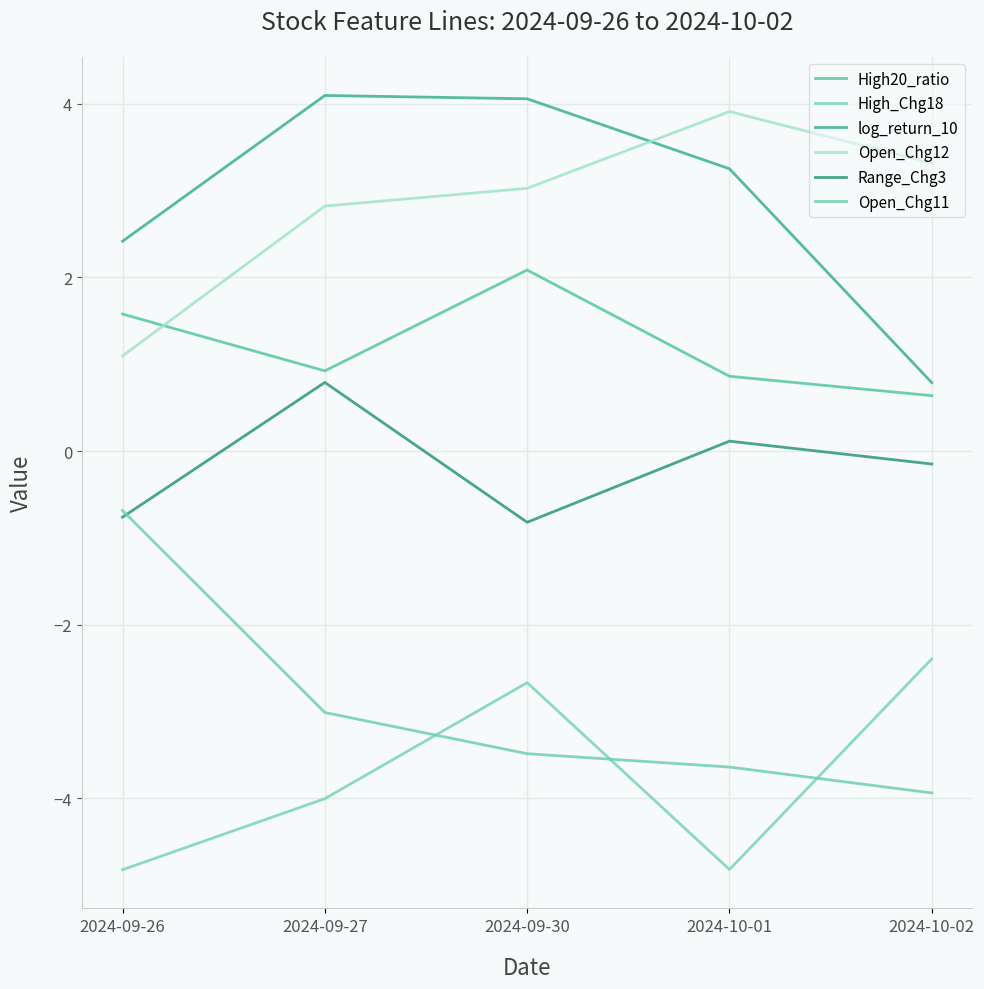

True or false: Range_Chg3 and Open_Chg12 cross at least once.

False